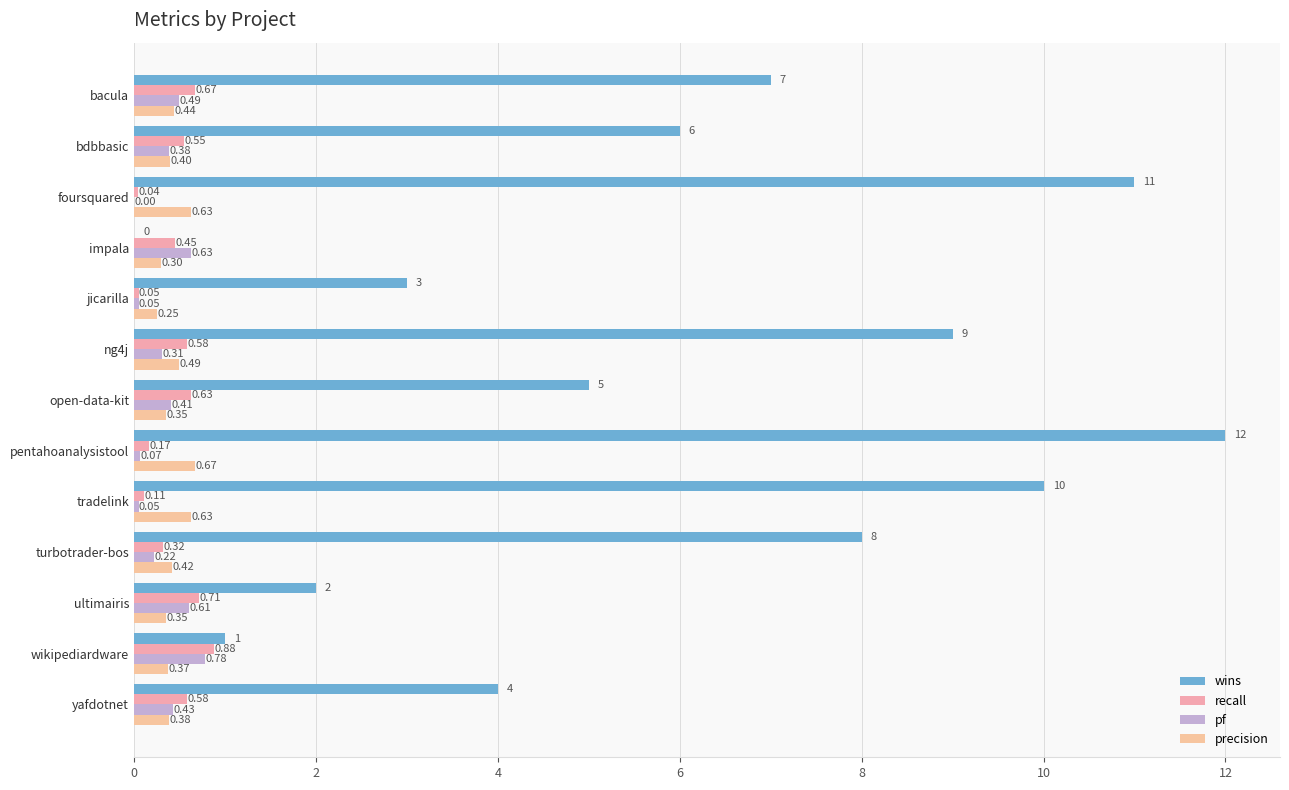

How many data points does each series have?

13